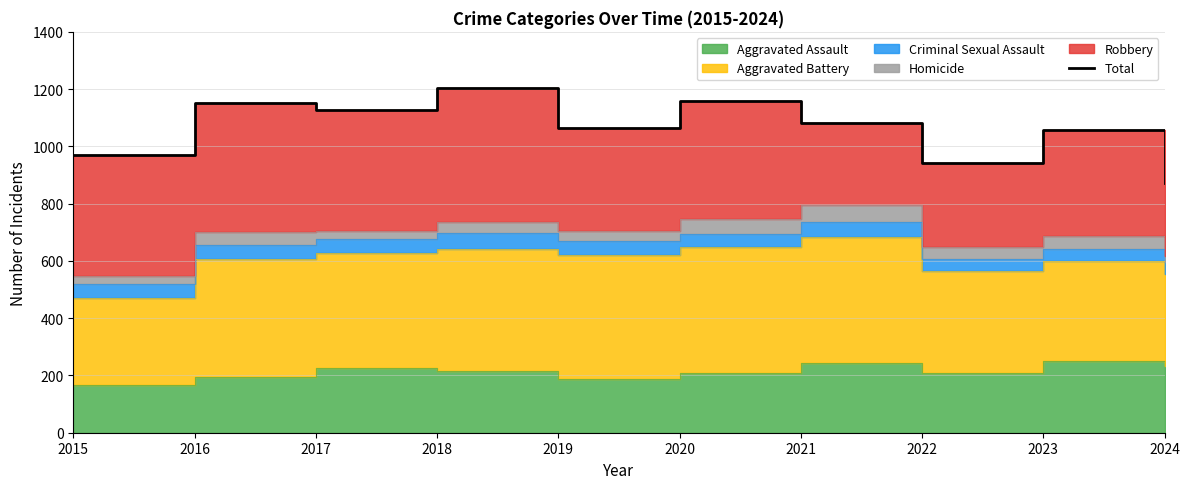

Count the number of values greater than 1082.

4